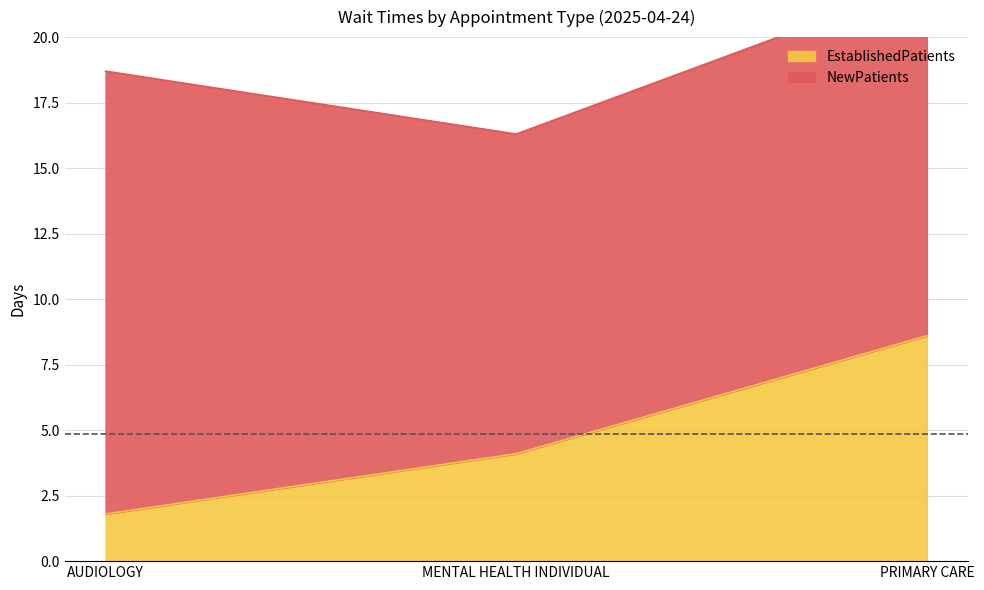

Read the value at PRIMARY CARE.

8.6